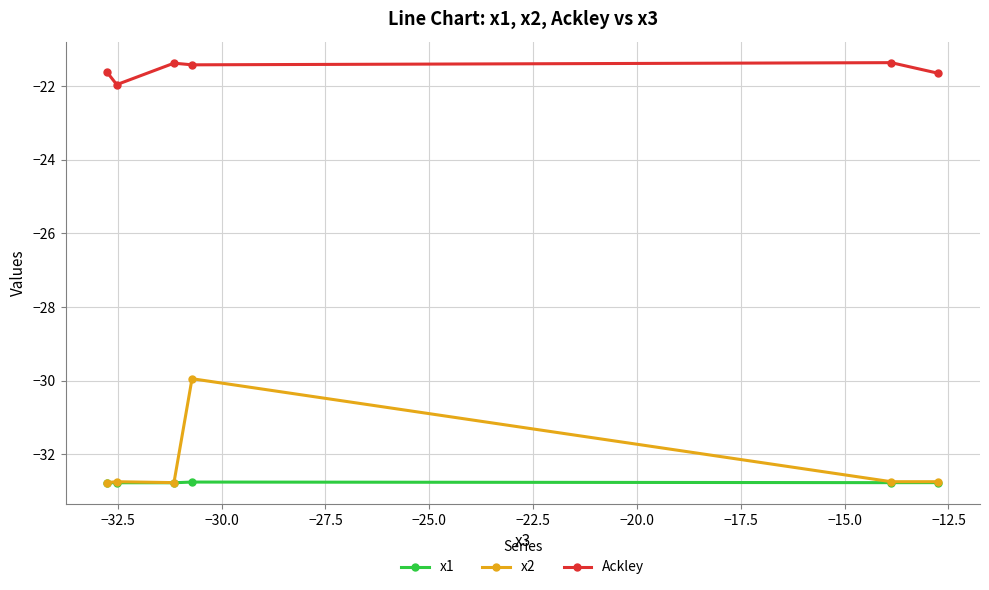

What is the minimum value for x1?

-32.8